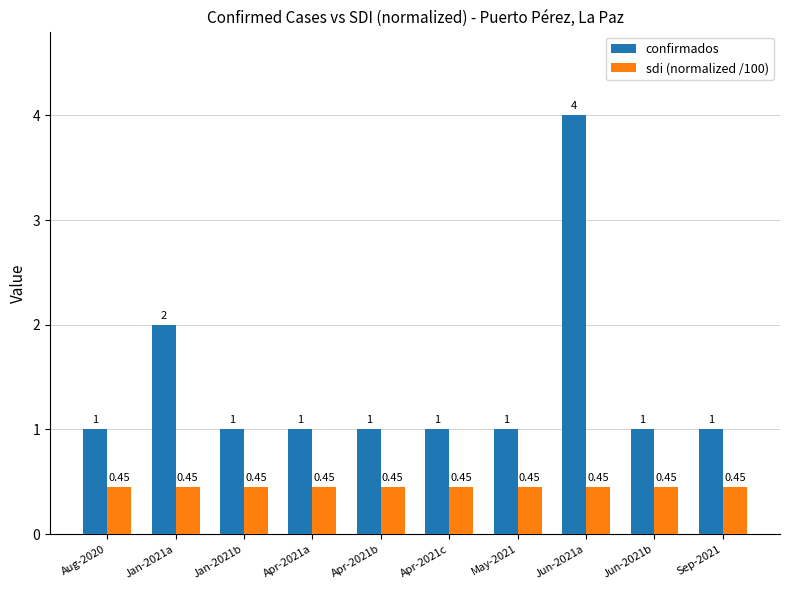

What is the label of the 4th bar from the right?

May-2021